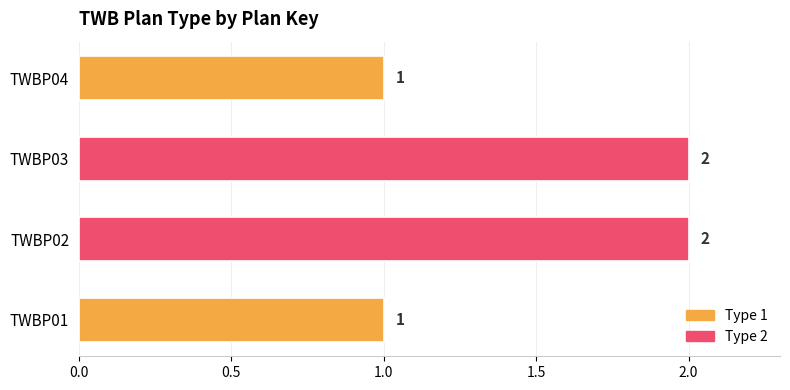

What is the change in value from TWBP01 to TWBP02?

+1